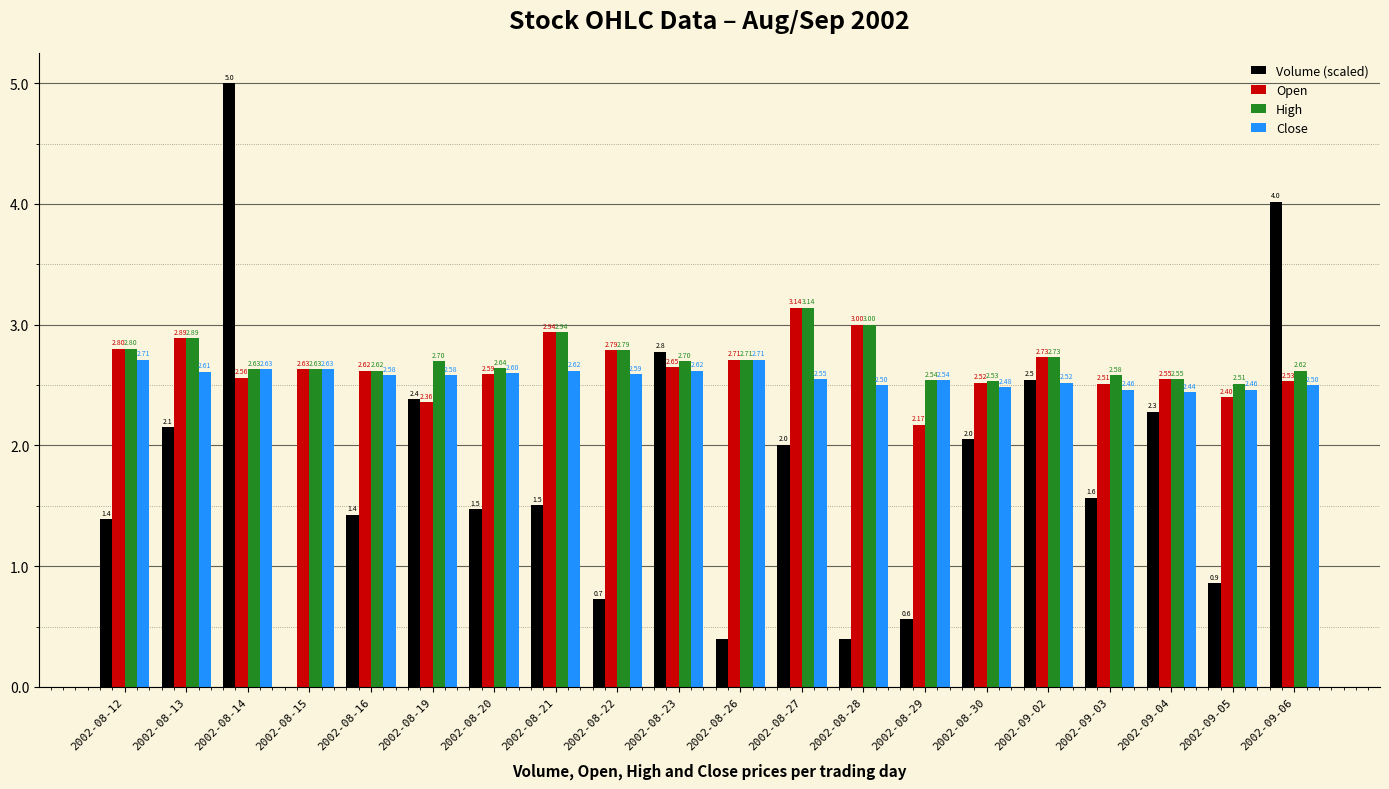

What is the sum of all Volume (scaled) values?

35.5